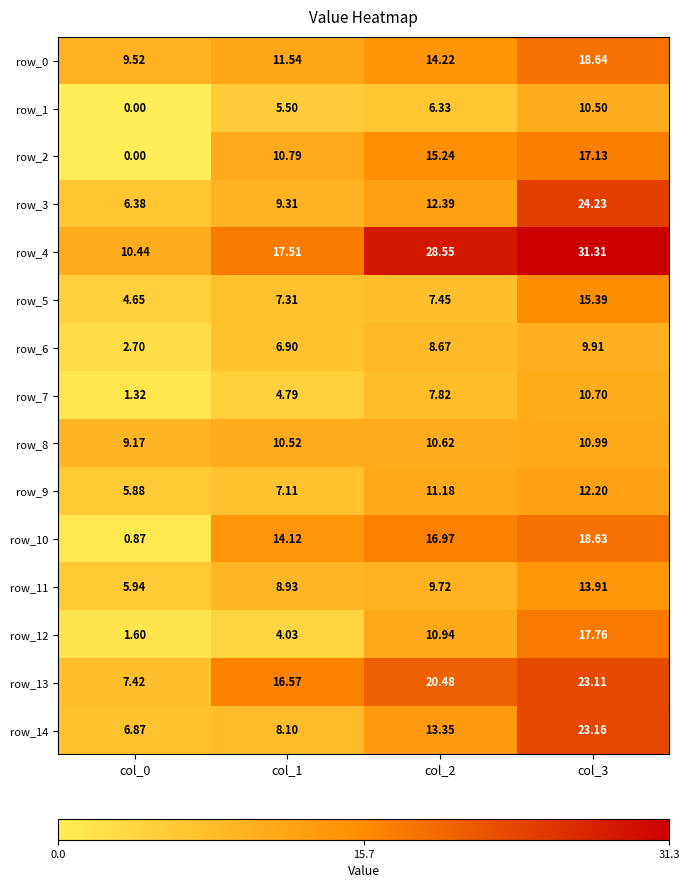

Is the value of row_9 at col_0 greater than the value of row_7 at col_1?

Yes